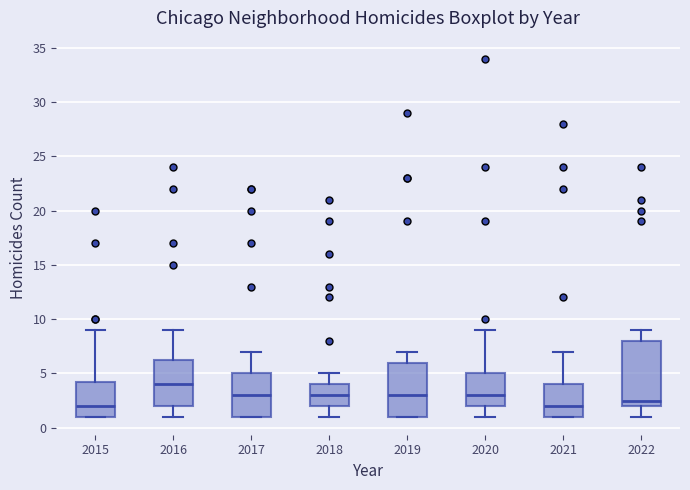

Which box is the tallest, from its lower edge to its upper edge?

2022